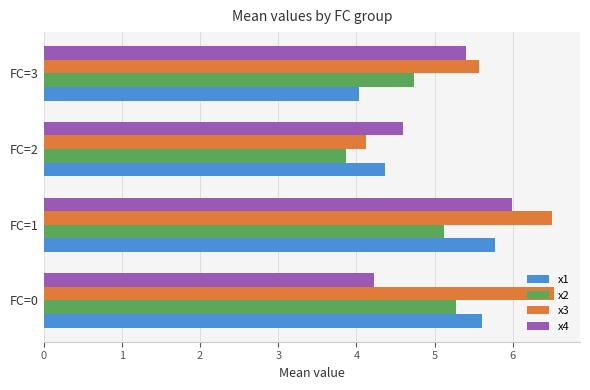

At how many categories does at least one series exceed 5?

3